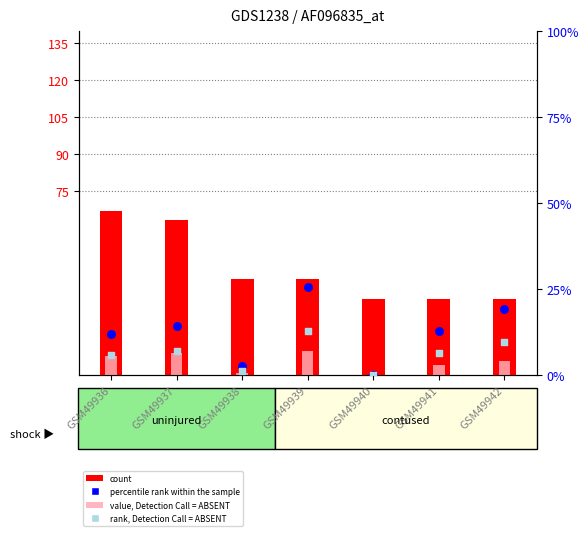

Is the value of rank, Detection Call = ABSENT at GSM49942 greater than the value of value, Detection Call = ABSENT at GSM49942?

Yes